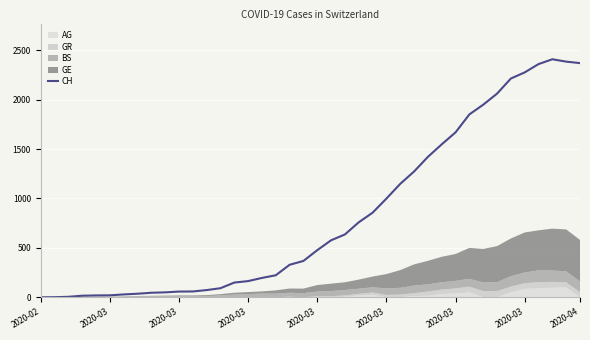

What is the maximum value shown in the chart?

2409